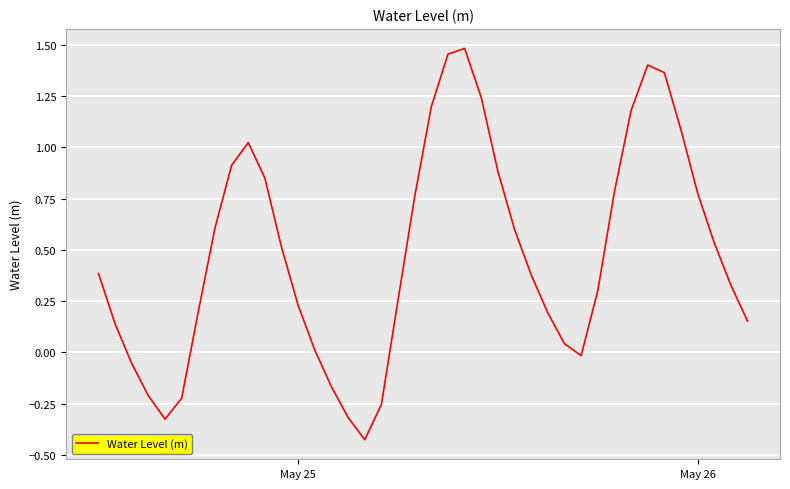

What is the difference between the maximum and minimum values?

1.9